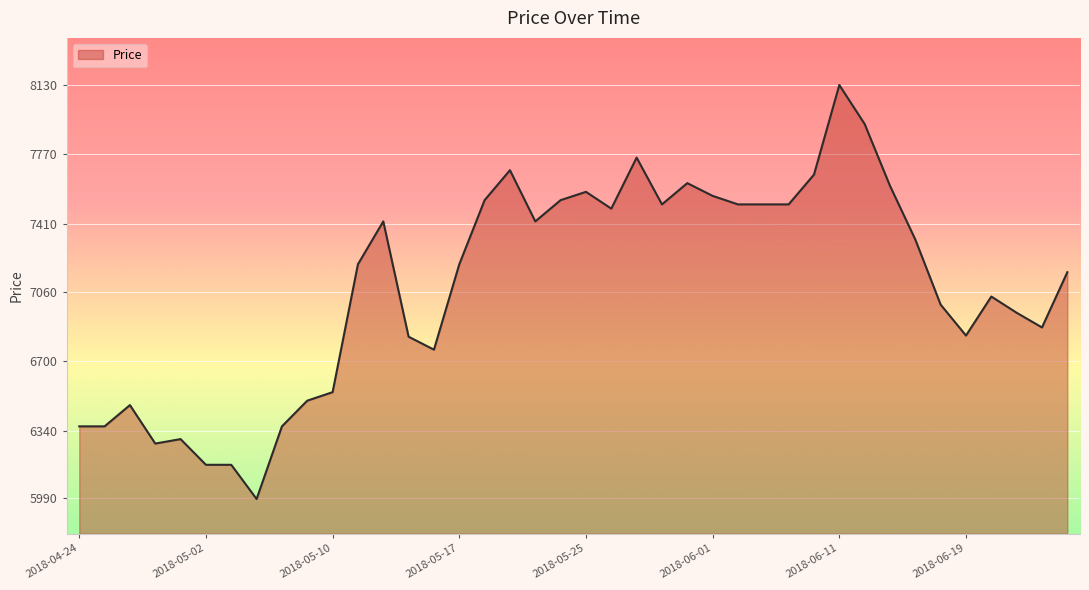

What is the smallest value displayed?

5986